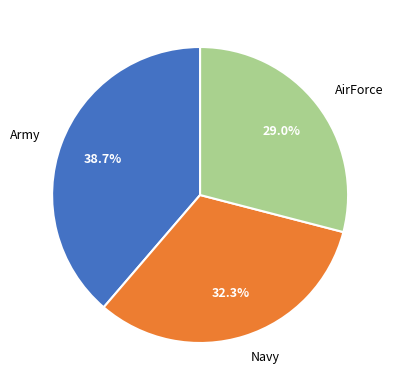

To the nearest percent, what portion does Navy represent?

32%